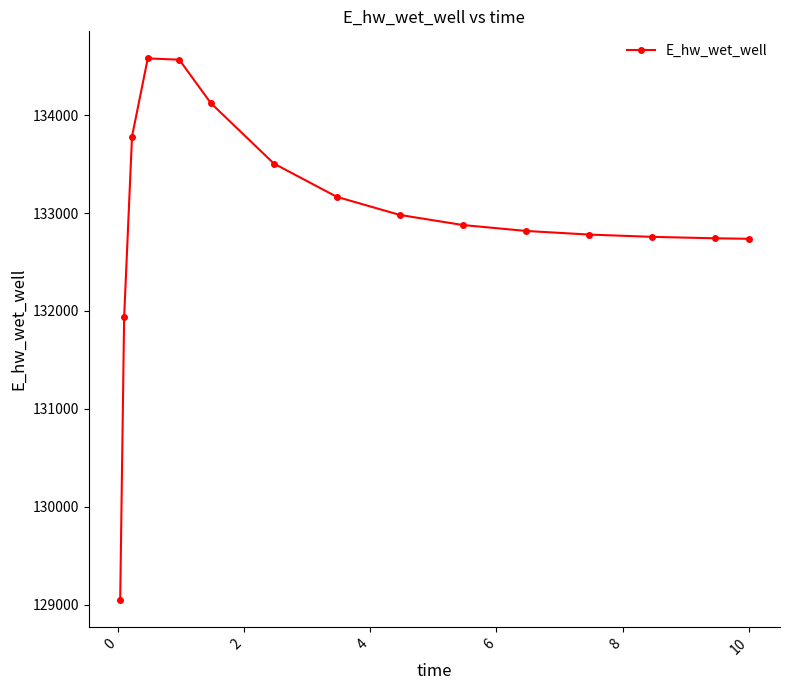

What is the greatest value displayed?

134578.1